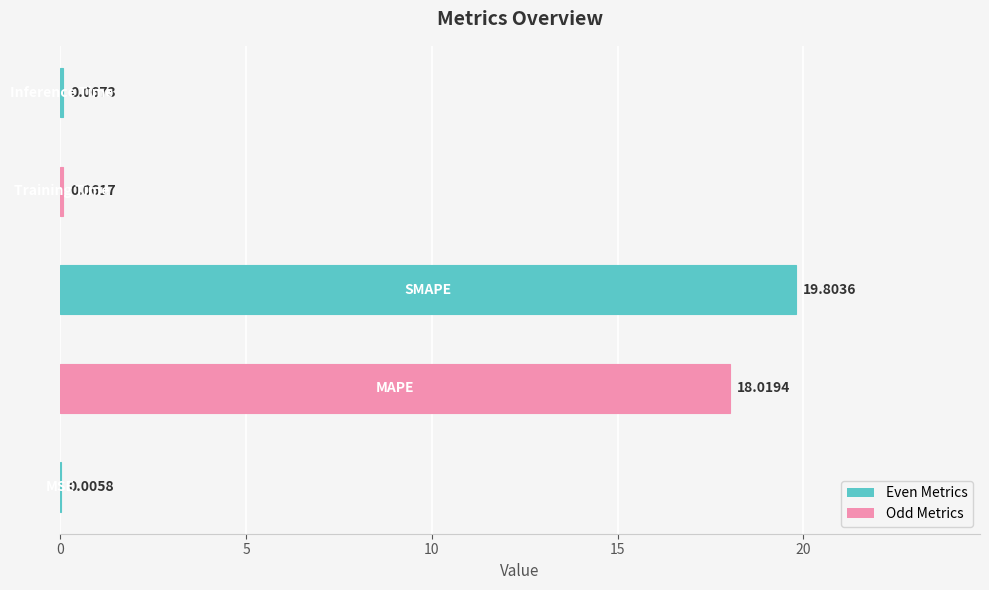

What is the sum of all values?

38.0